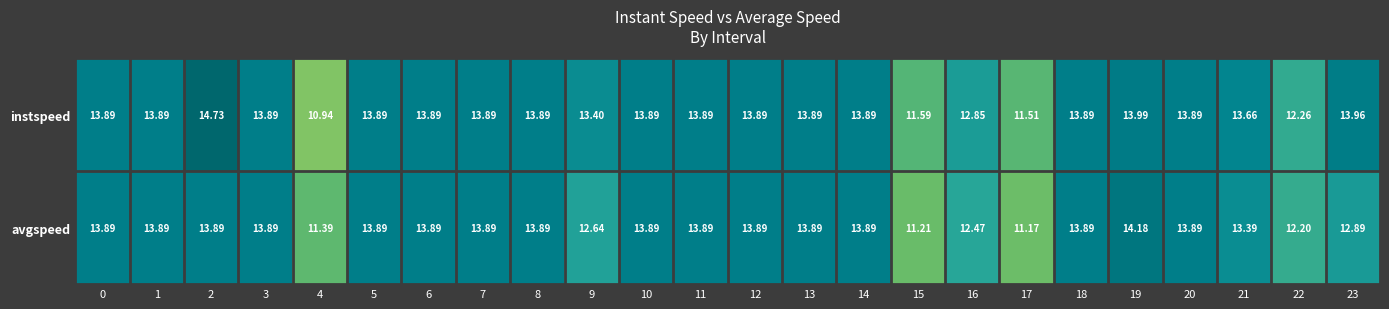

Rank the series by their average value, from lowest to highest.

avgspeed, instspeed